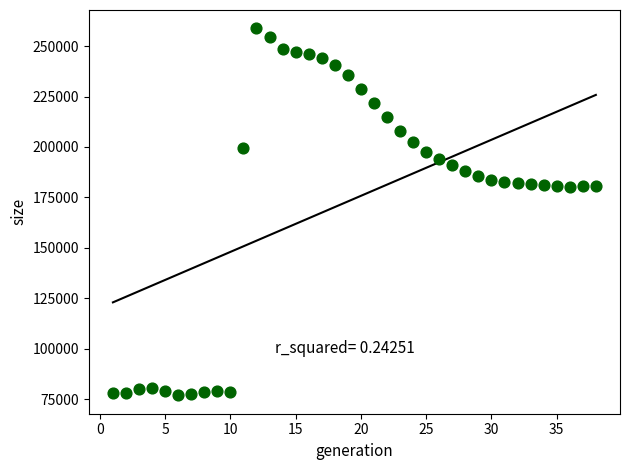

What is the range of X values (max minus min)?

37